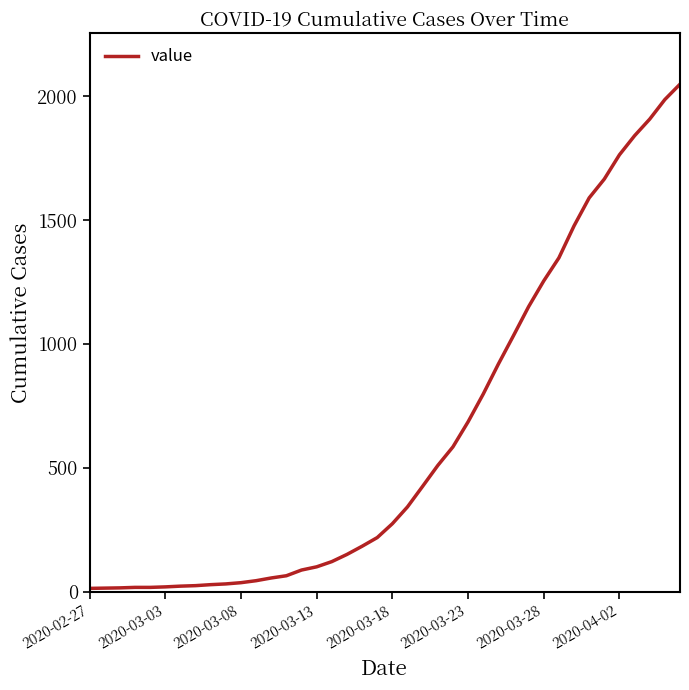

What is the difference between the maximum and second lowest values?

2034